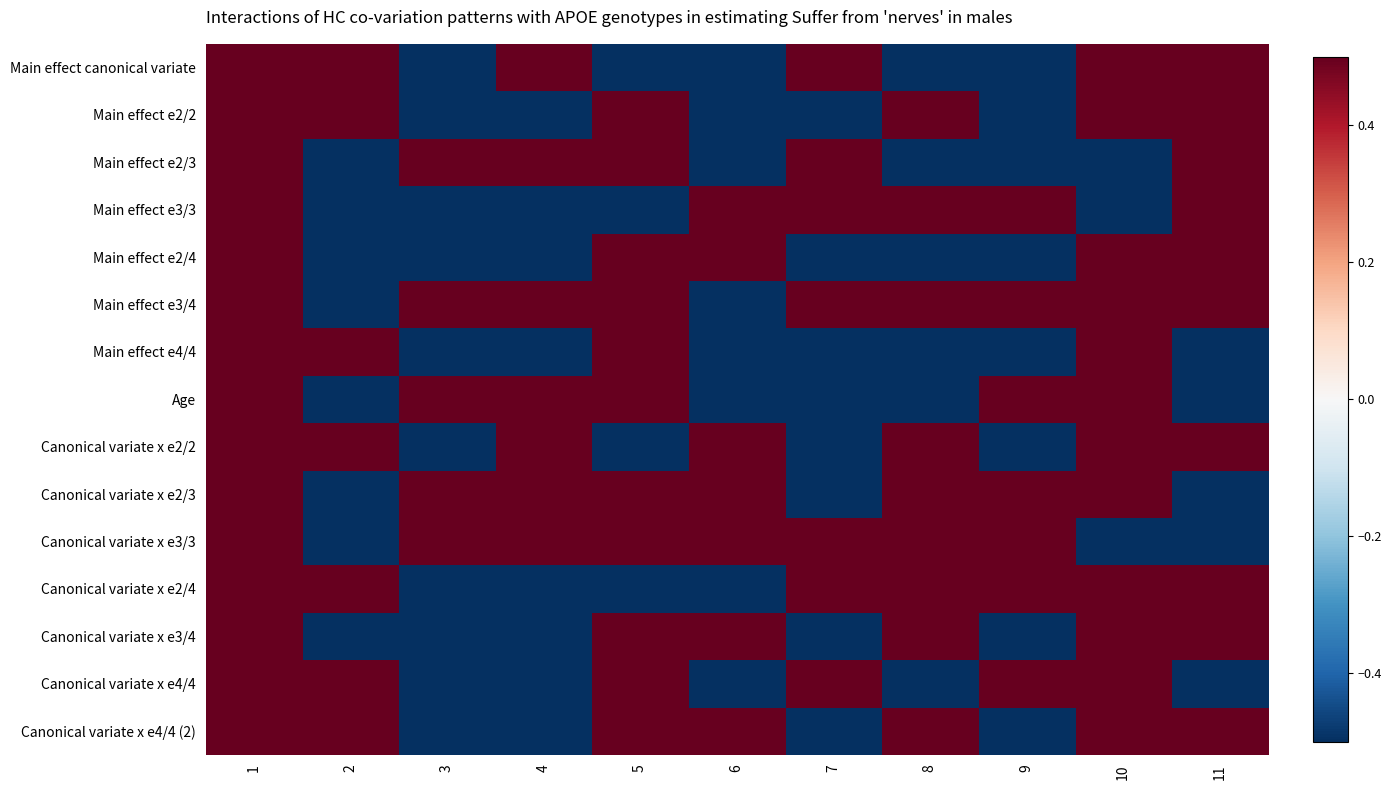

What is the total value across all series at 1?

7.5